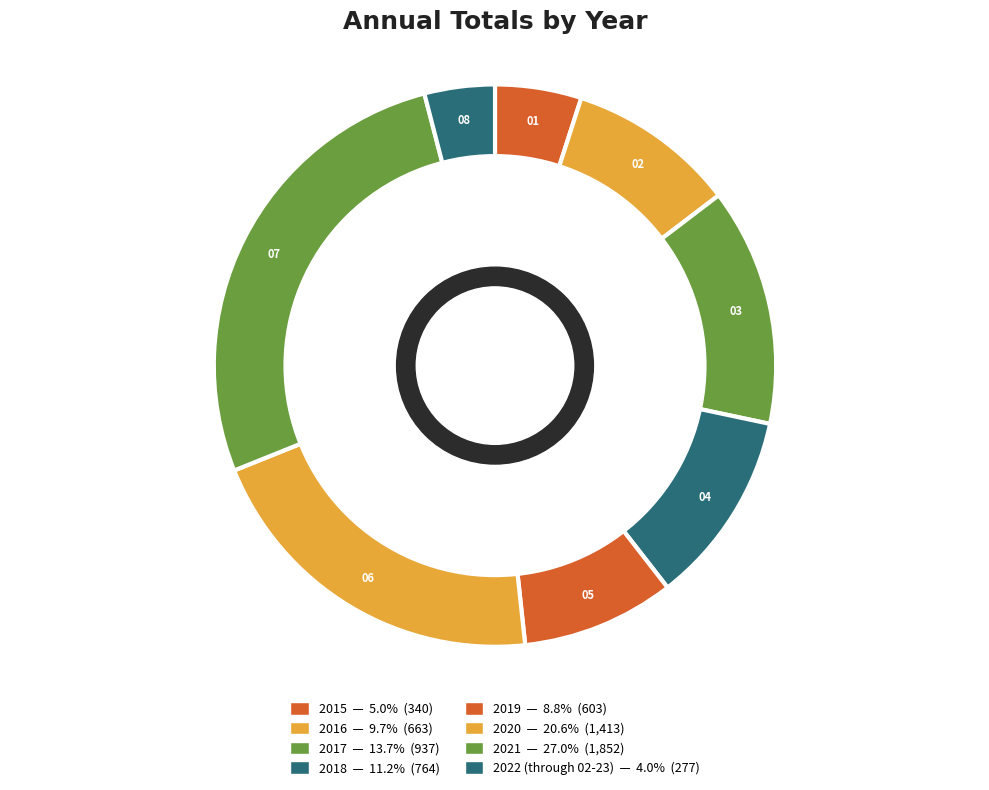

Is there any slice that represents more than half of the pie?

No